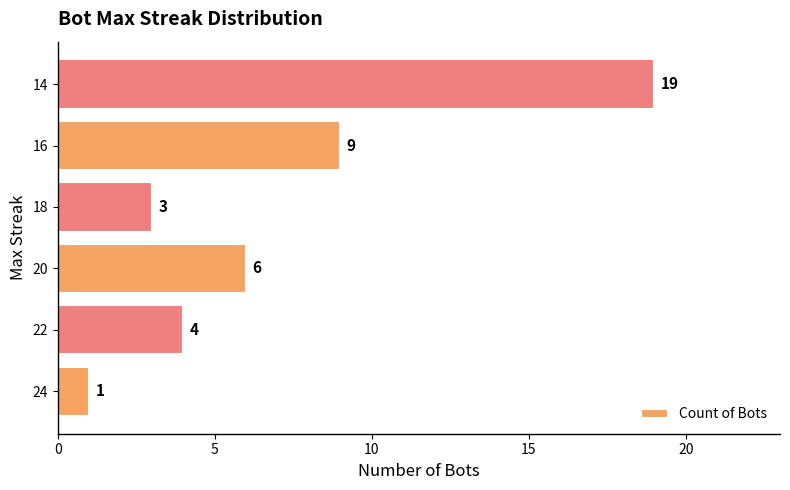

How many values are below 6?

3